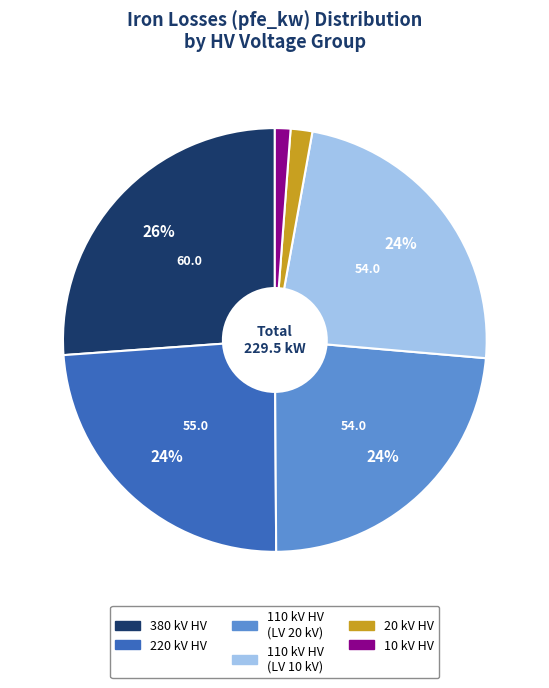

Is there a majority slice in this chart?

No